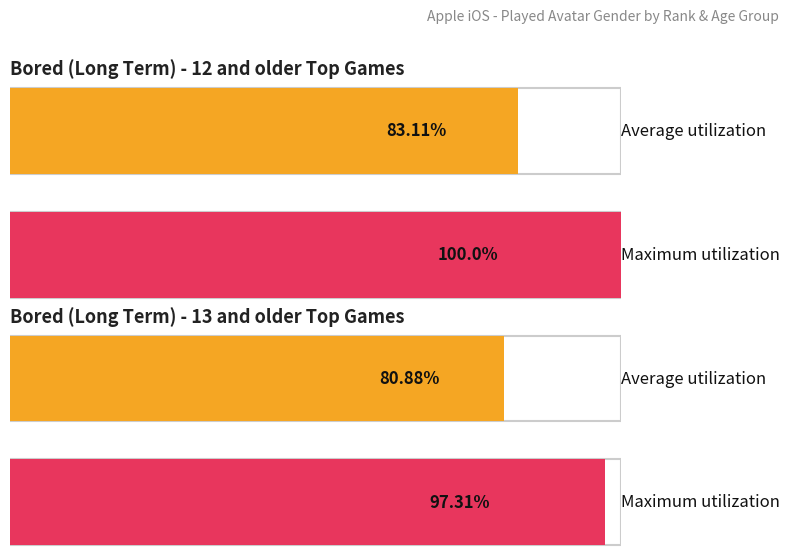

Count the number of data series in this chart.

2